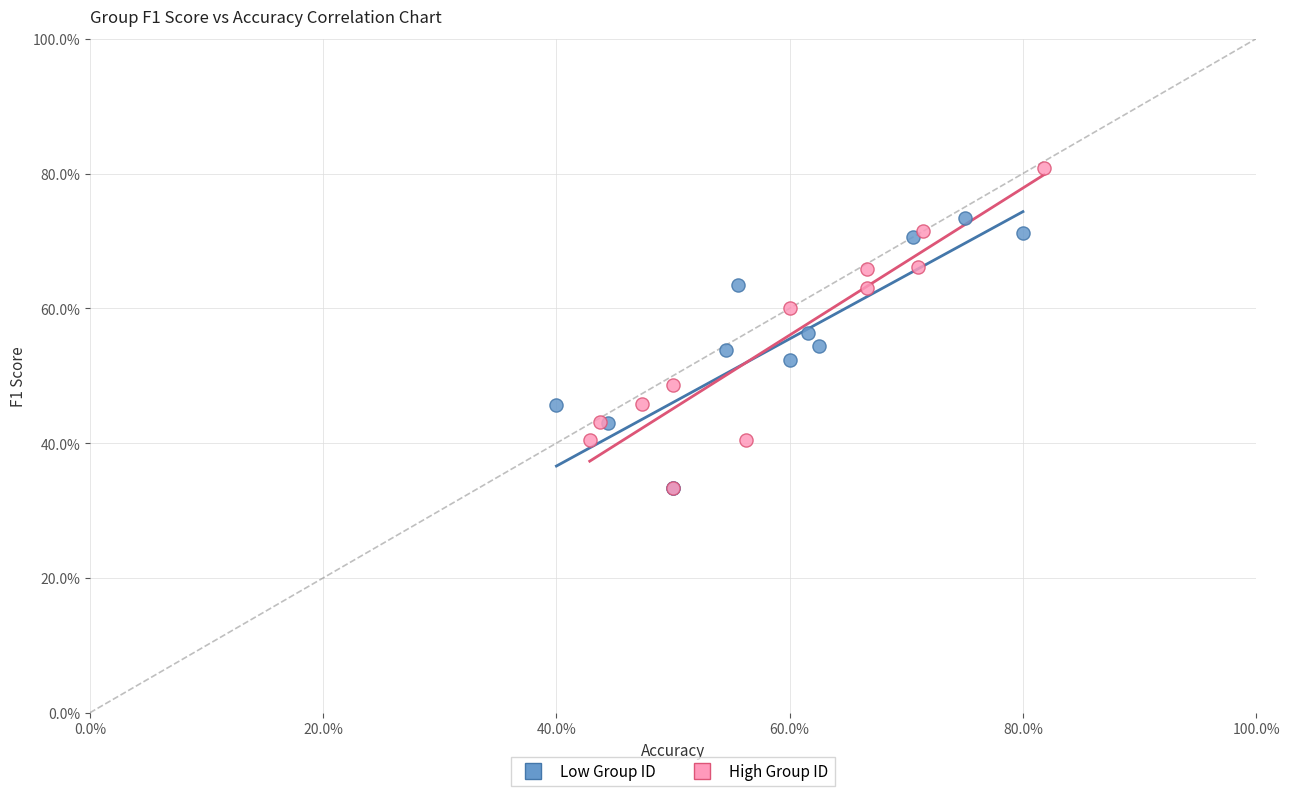

Which series has the widest spread of Y values?

High Group ID